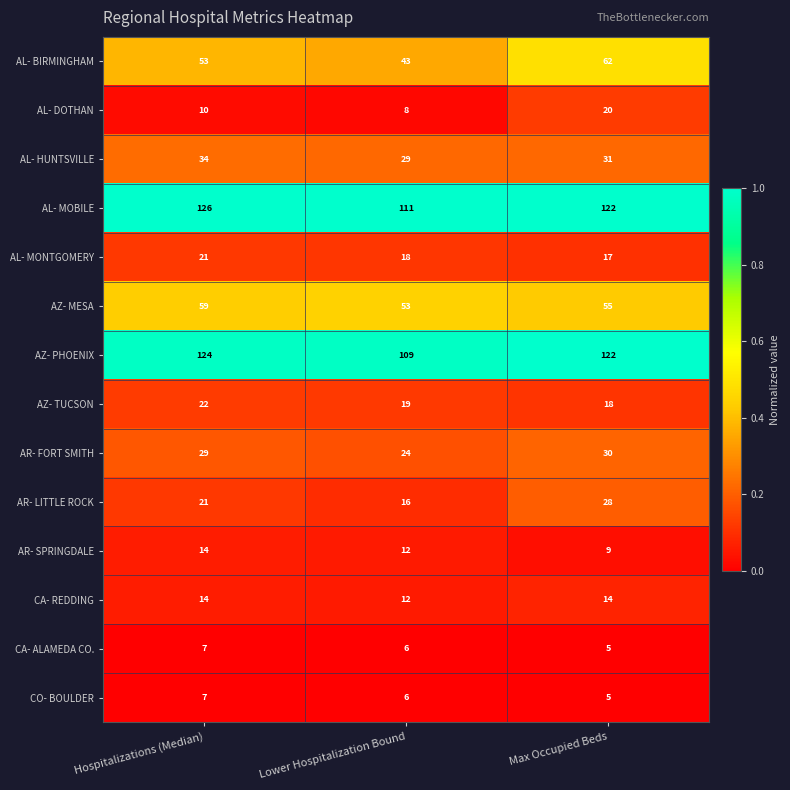

True or false: AL- DOTHAN has a value of 10 at Hospitalizations (Median).

True